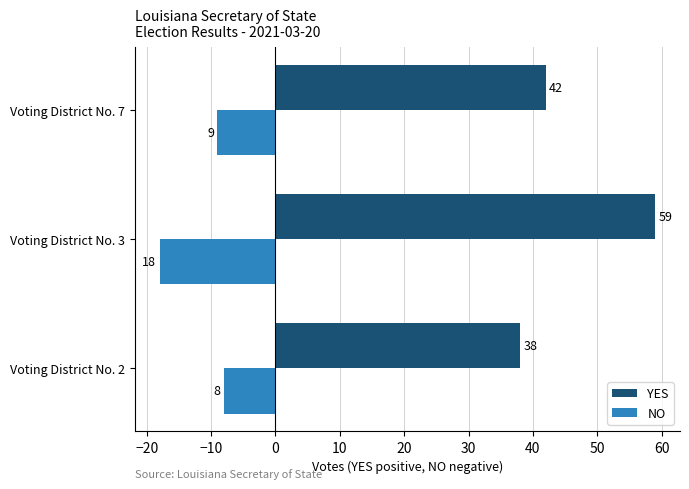

True or false: NO has a value of -4 at Voting District No. 3.

False